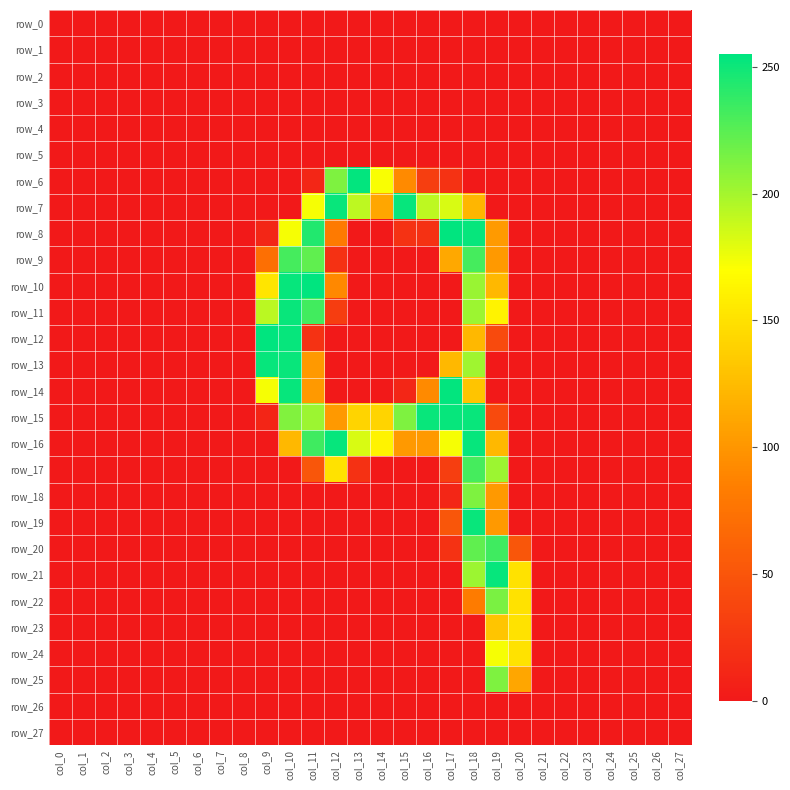

Reading left to right, what are all the values shown in this chart?

row_0: 0	0	0	0	0	0	0	0	0	0	0	0	0	0	0	0	0	0	0	0	0	0	0	0	0	0	0	0
row_1: 0	0	0	0	0	0	0	0	0	0	0	0	0	0	0	0	0	0	0	0	0	0	0	0	0	0	0	0
row_2: 0	0	0	0	0	0	0	0	0	0	0	0	0	0	0	0	0	0	0	0	0	0	0	0	0	0	0	0
row_3: 0	0	0	0	0	0	0	0	0	0	0	0	0	0	0	0	0	0	0	0	0	0	0	0	0	0	0	0
row_4: 0	0	0	0	0	0	0	0	0	0	0	0	0	0	0	0	0	0	0	0	0	0	0	0	0	0	0	0
row_5: 0	0	0	0	0	0	0	0	0	0	0	0	0	0	0	0	0	0	0	0	0	0	0	0	0	0	0	0
row_6: 0	0	0	0	0	0	0	0	0	0	0	11	213	254	172	92	31	21	0	0	0	0	0	0	0	0	0	0
row_7: 0	0	0	0	0	0	0	0	0	0	0	173	252	192	111	253	192	183	122	0	0	0	0	0	0	0	0	0
row_8: 0	0	0	0	0	0	0	0	0	11	173	244	81	0	0	21	20	255	253	103	0	0	0	0	0	0	0	0
row_9: 0	0	0	0	0	0	0	0	0	72	232	223	20	0	0	0	0	112	232	102	0	0	0	0	0	0	0	0
row_10: 0	0	0	0	0	0	0	0	0	153	253	255	91	0	0	0	0	0	204	123	0	0	0	0	0	0	0	0
row_11: 0	0	0	0	0	0	0	0	0	193	252	233	30	0	0	0	0	0	203	162	0	0	0	0	0	0	0	0
row_12: 0	0	0	0	0	0	0	0	0	255	253	21	0	0	0	0	0	0	123	41	0	0	0	0	0	0	0	0
row_13: 0	0	0	0	0	0	0	0	0	253	252	102	0	0	0	0	0	123	202	0	0	0	0	0	0	0	0	0
row_14: 0	0	0	0	0	0	0	0	0	173	253	102	0	0	0	11	92	254	131	0	0	0	0	0	0	0	0	0
row_15: 0	0	0	0	0	0	0	0	0	10	212	203	102	142	142	213	252	253	252	41	0	0	0	0	0	0	0	0
row_16: 0	0	0	0	0	0	0	0	0	0	123	234	253	183	162	102	102	173	253	123	0	0	0	0	0	0	0	0
row_17: 0	0	0	0	0	0	0	0	0	0	0	51	151	20	0	0	0	31	232	203	0	0	0	0	0	0	0	0
row_18: 0	0	0	0	0	0	0	0	0	0	0	0	0	0	0	0	0	11	213	102	0	0	0	0	0	0	0	0
row_19: 0	0	0	0	0	0	0	0	0	0	0	0	0	0	0	0	0	51	252	102	0	0	0	0	0	0	0	0
row_20: 0	0	0	0	0	0	0	0	0	0	0	0	0	0	0	0	0	21	223	234	51	0	0	0	0	0	0	0
row_21: 0	0	0	0	0	0	0	0	0	0	0	0	0	0	0	0	0	0	203	253	151	0	0	0	0	0	0	0
row_22: 0	0	0	0	0	0	0	0	0	0	0	0	0	0	0	0	0	0	82	214	151	0	0	0	0	0	0	0
row_23: 0	0	0	0	0	0	0	0	0	0	0	0	0	0	0	0	0	0	0	132	151	0	0	0	0	0	0	0
row_24: 0	0	0	0	0	0	0	0	0	0	0	0	0	0	0	0	0	0	0	173	151	0	0	0	0	0	0	0
row_25: 0	0	0	0	0	0	0	0	0	0	0	0	0	0	0	0	0	0	0	213	111	0	0	0	0	0	0	0
row_26: 0	0	0	0	0	0	0	0	0	0	0	0	0	0	0	0	0	0	0	0	0	0	0	0	0	0	0	0
row_27: 0	0	0	0	0	0	0	0	0	0	0	0	0	0	0	0	0	0	0	0	0	0	0	0	0	0	0	0